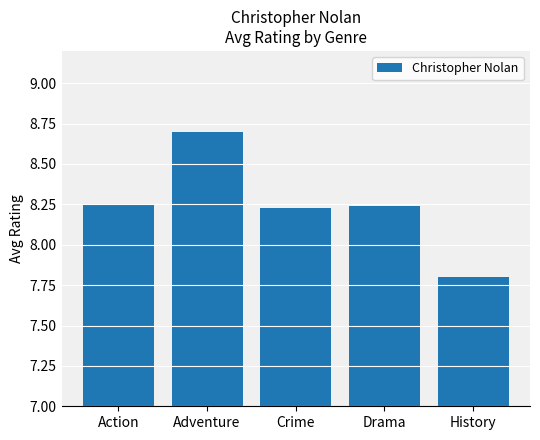

What is the ratio of the value at Drama to the value at Crime?

1.0